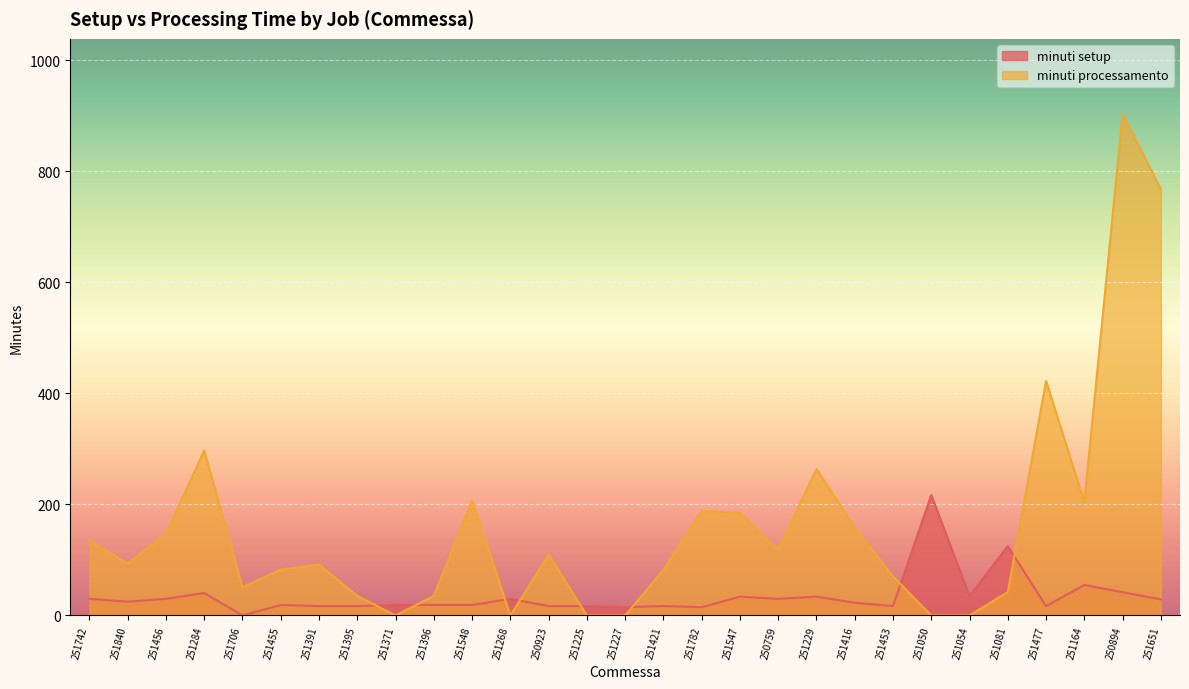

What is the label of the 11th point from the right?

250759